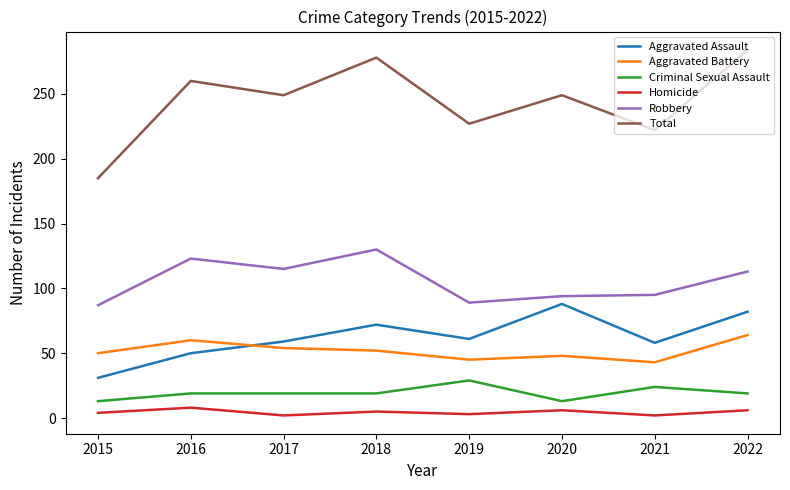

Rank the series by their maximum value, from lowest to highest.

Homicide, Criminal Sexual Assault, Aggravated Battery, Aggravated Assault, Robbery, Total